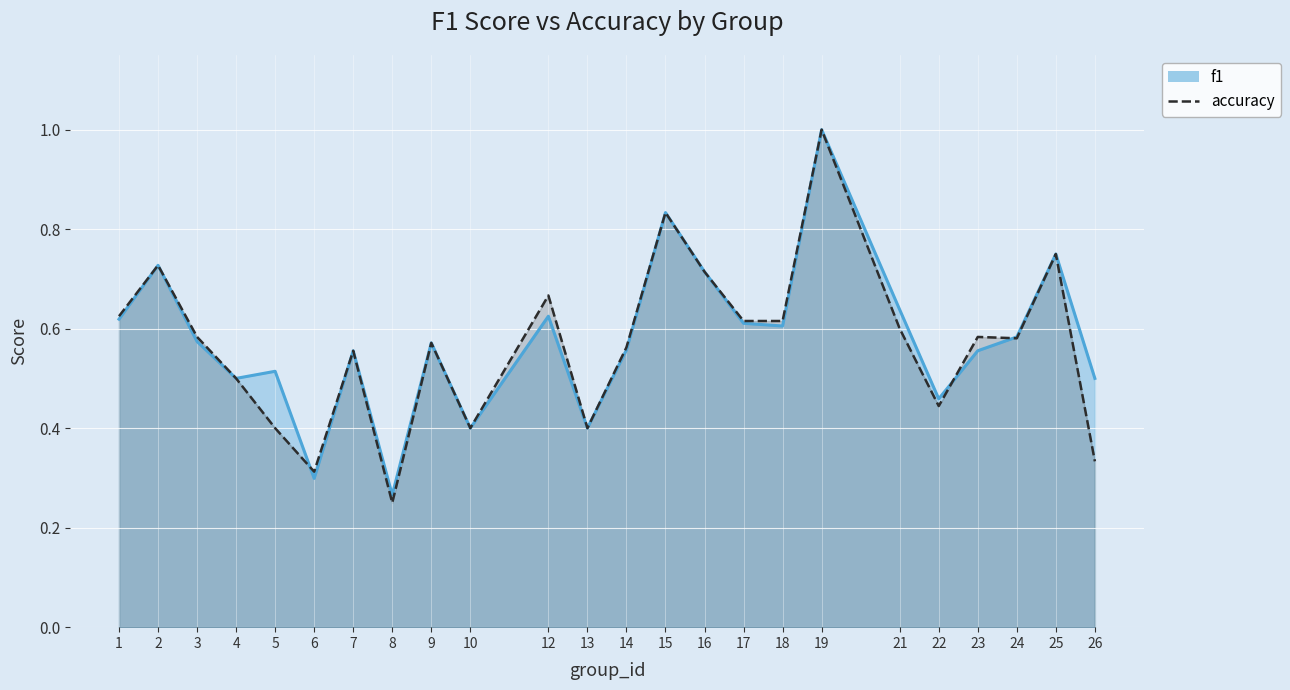

Reading left to right, extract all data points from this chart.

f1_line: 0.6	0.7	0.6	0.5	0.5	0.3	0.6	0.3	0.6	0.4	0.6	0.4	0.6	0.8	0.7	0.6	0.6	1.0	0.6	0.5	0.6	0.6	0.8	0.5
accuracy_line: 0.6	0.7	0.6	0.5	0.4	0.3	0.6	0.2	0.6	0.4	0.7	0.4	0.6	0.8	0.7	0.6	0.6	1.0	0.6	0.4	0.6	0.6	0.8	0.3